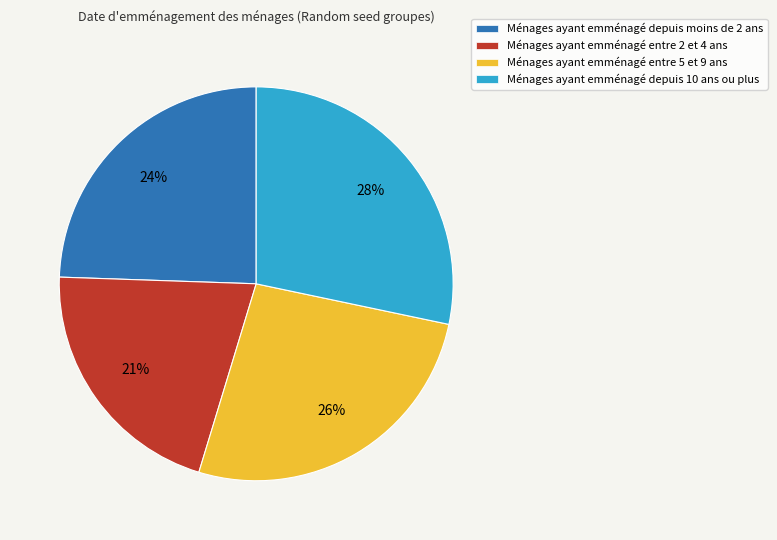

Which slice is the largest?

Ménages ayant emménagé depuis 10 ans ou plus